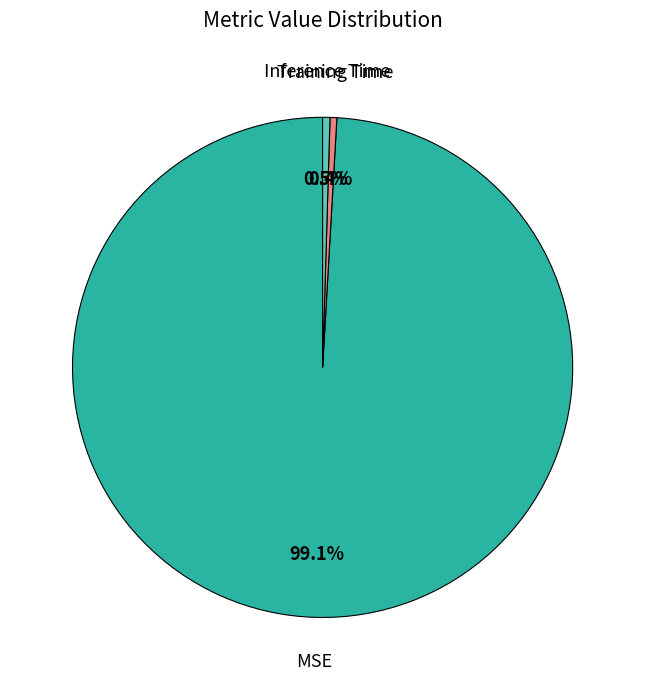

To the nearest percent, what is the average slice percentage?

33%